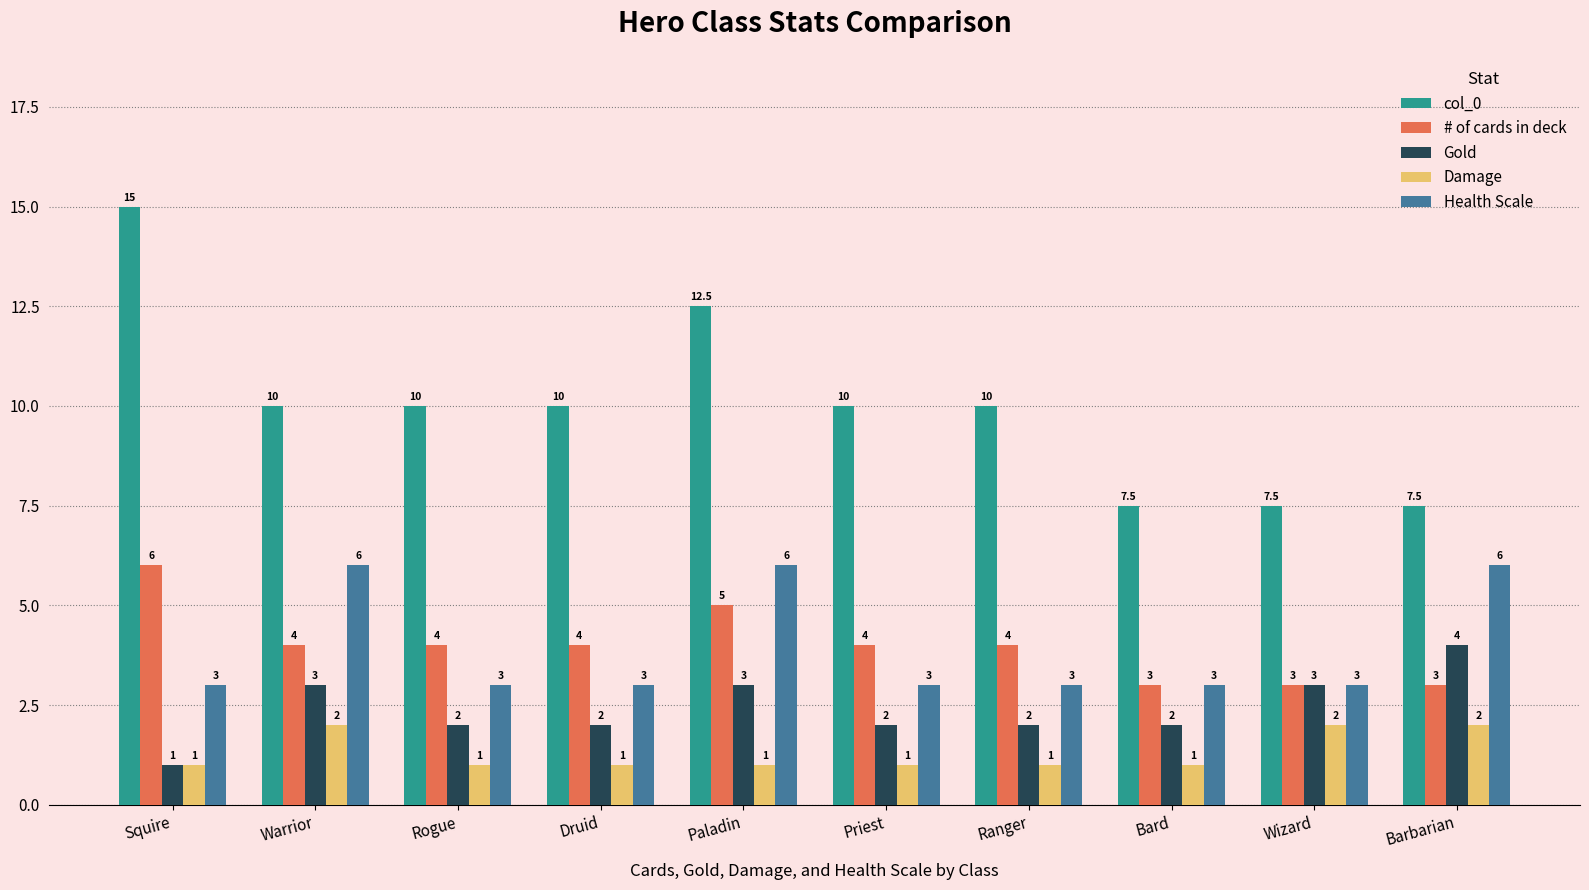

Reading left to right, transcribe all the data shown in this chart.

col_0: 15.0	10.0	10.0	10.0	12.5	10.0	10.0	7.5	7.5	7.5
# of cards in deck: 6.0	4.0	4.0	4.0	5.0	4.0	4.0	3.0	3.0	3.0
Gold: 1.0	3.0	2.0	2.0	3.0	2.0	2.0	2.0	3.0	4.0
Damage: 1.0	2.0	1.0	1.0	1.0	1.0	1.0	1.0	2.0	2.0
Health Scale: 3.0	6.0	3.0	3.0	6.0	3.0	3.0	3.0	3.0	6.0